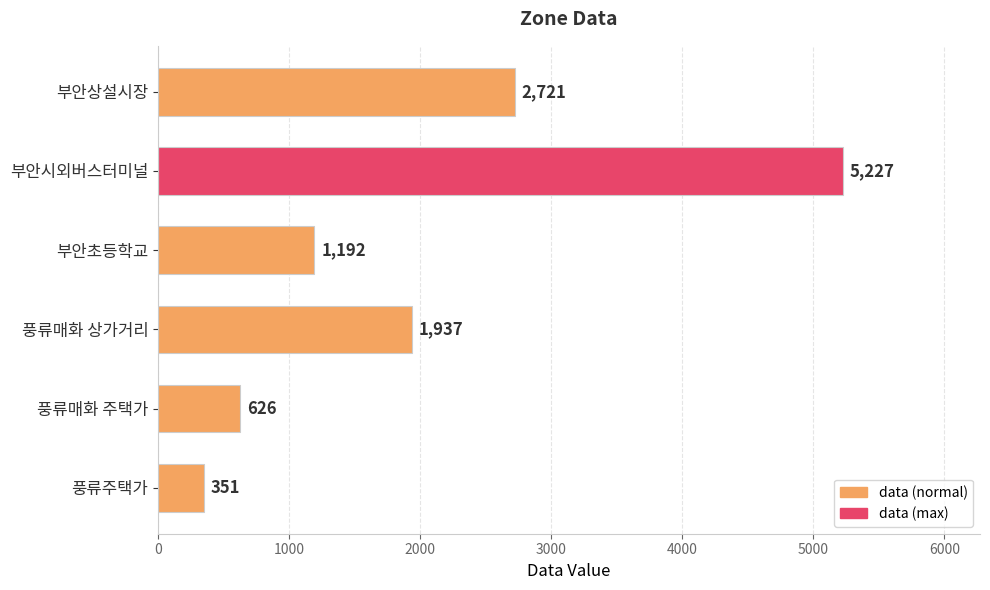

Approximately how many times larger is the value at 풍류주택가 compared to 풍류매화 주택가?

0.6